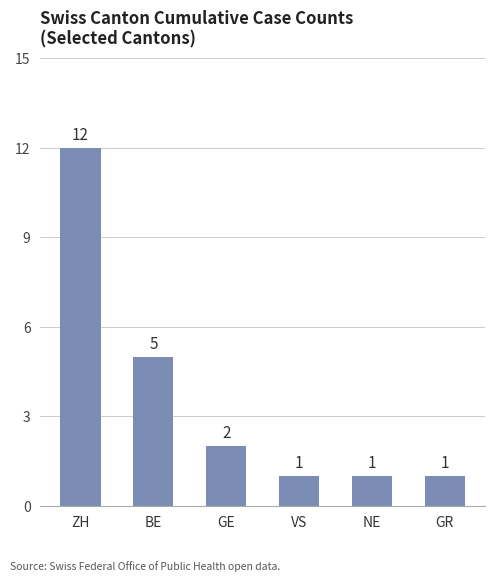

What is the change in value from BE to VS?

-4